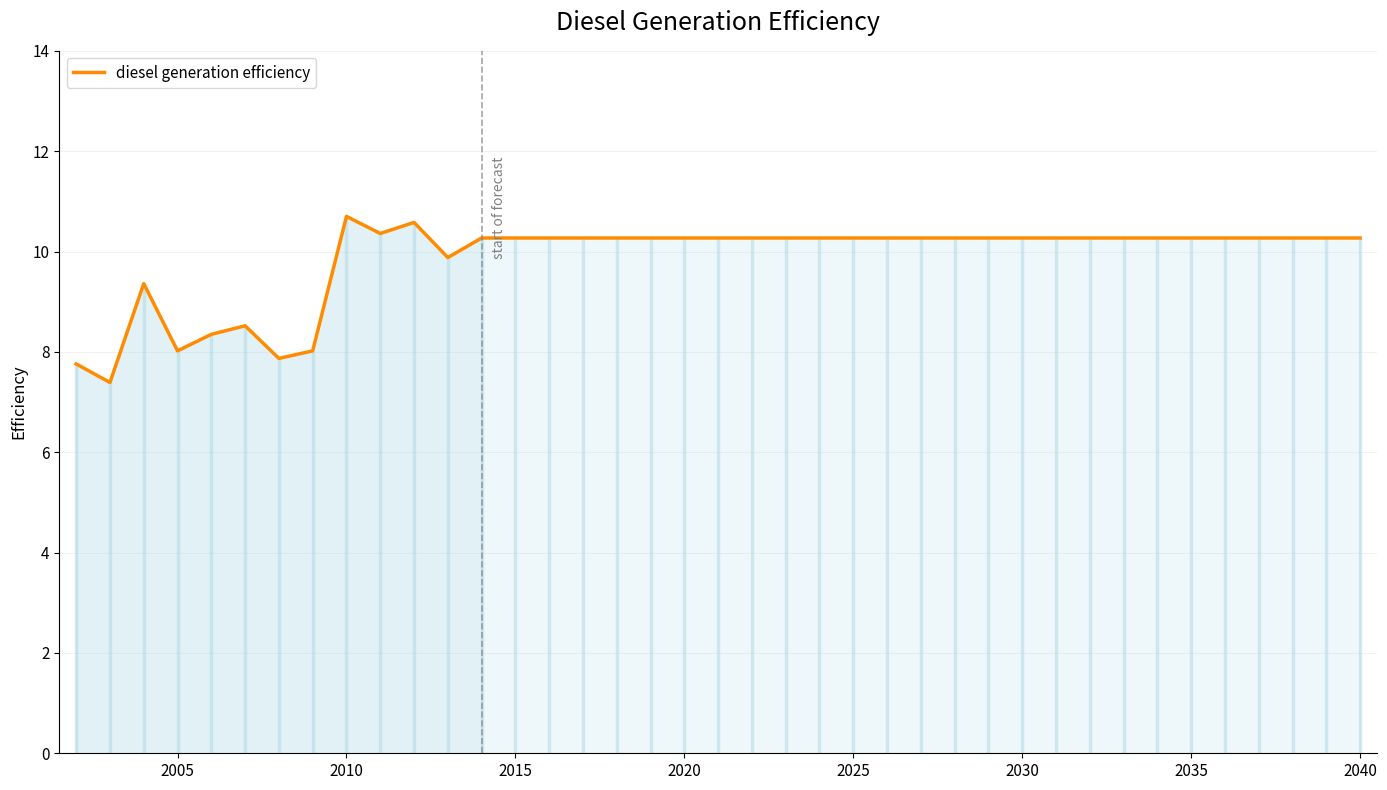

What is the sum of all values?

384.1